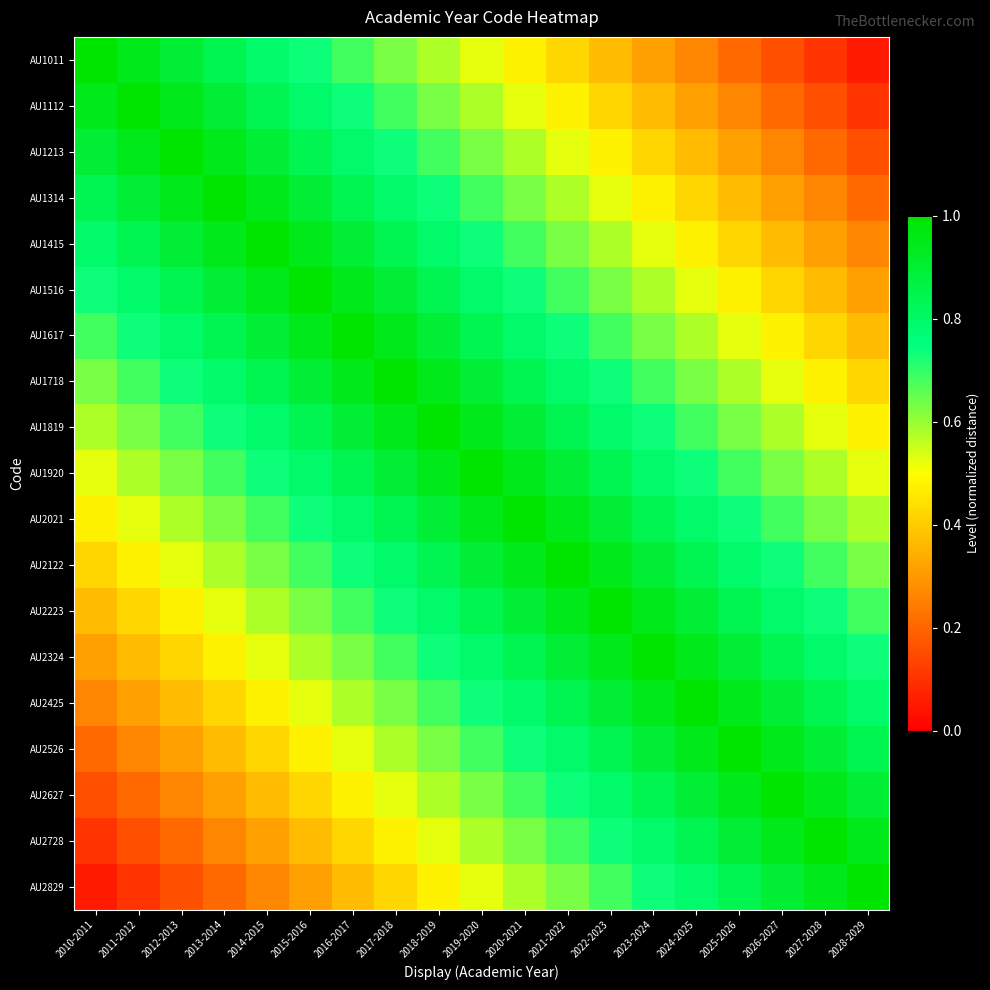

At how many categories does at least one series exceed 0?

19